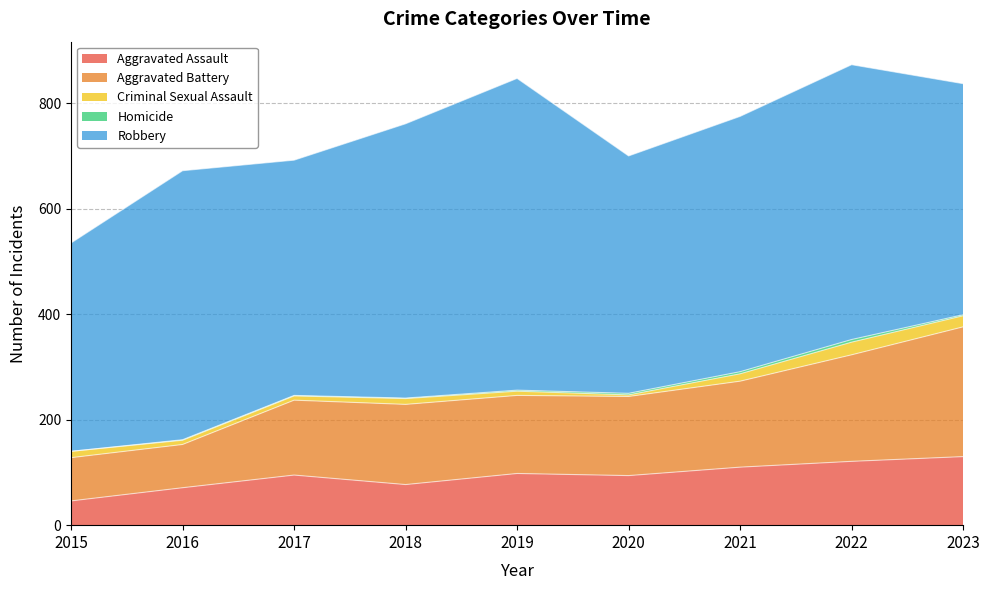

What are all the series names shown in the legend?

Aggravated Assault, Aggravated Battery, Criminal Sexual Assault, Homicide, Robbery